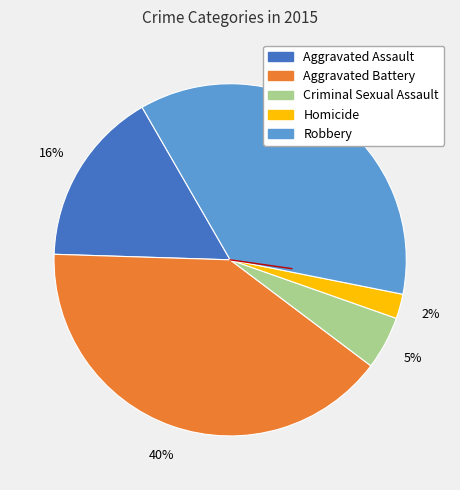

Approximately how many times larger is the value at Aggravated Battery compared to Aggravated Assault?

2.5